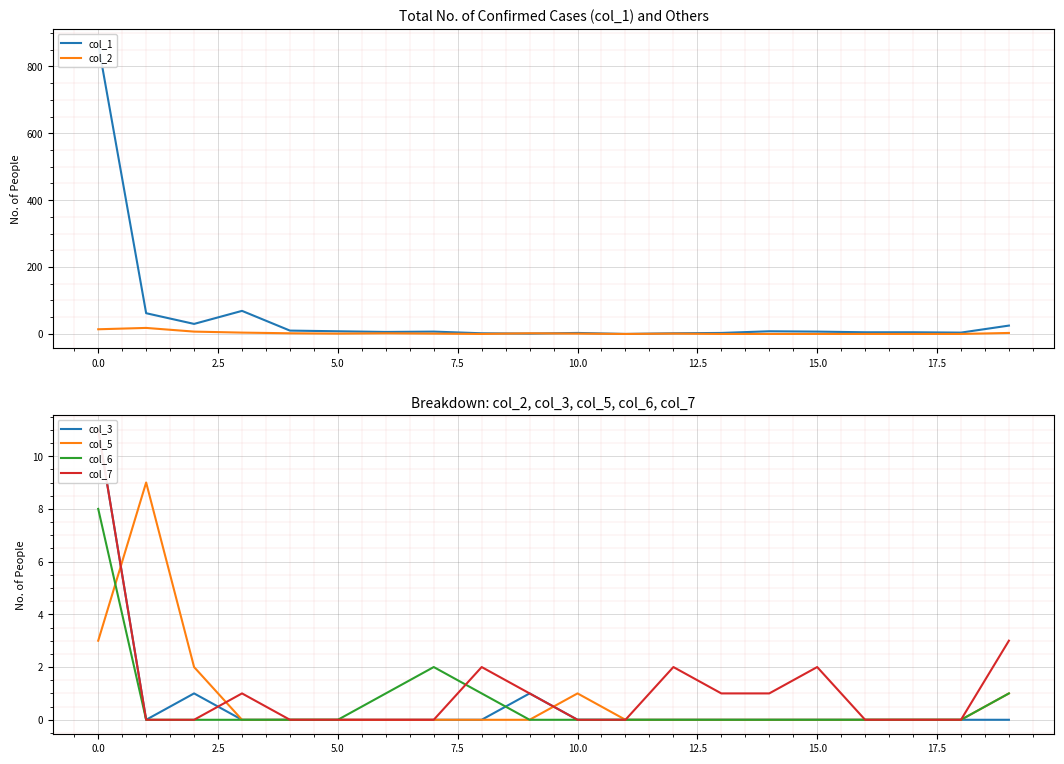

How many distinct data groups are displayed?

6